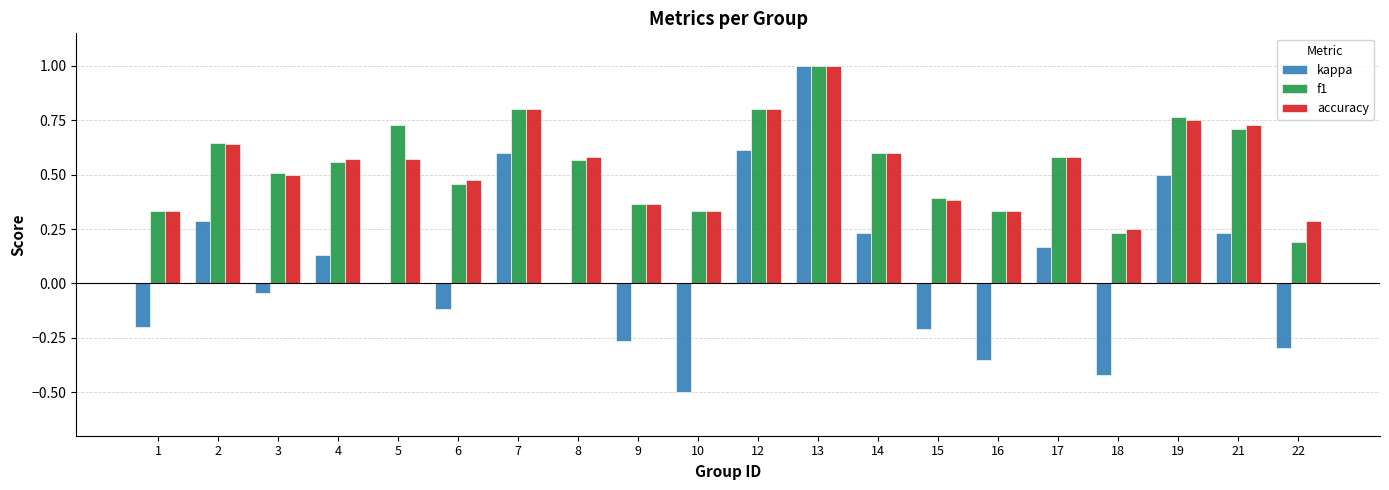

Are the bars horizontal?

No